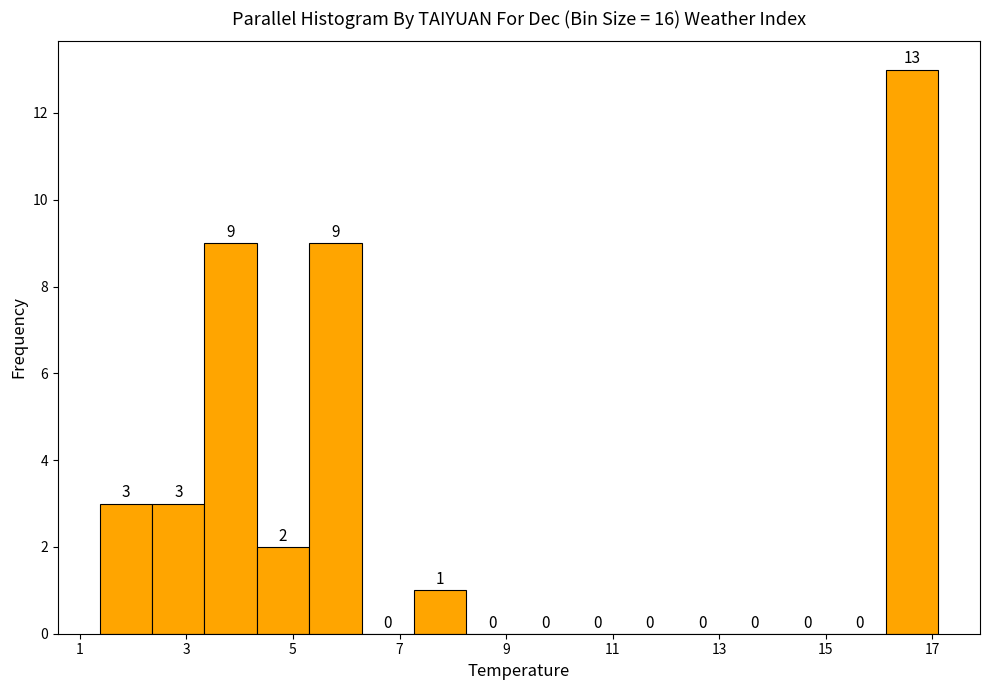

Reading left to right, list every bar in this chart as the range it spans on the x-axis followed by its height. The bar edges are not printed on the chart, so give them approximately, as read against the axis.

1.4 to 2.4: 3
2.4 to 3.4: 3
3.4 to 4.4: 9
4.4 to 5.4: 2
5.4 to 6.2: 9
6.2 to 7.2: 0
7.2 to 8.2: 1
8.2 to 9.2: 0
9.2 to 10.2: 0
10.2 to 11.2: 0
11.2 to 12.2: 0
12.2 to 13.2: 0
13.2 to 14.2: 0
14.2 to 15.2: 0
15.2 to 16.2: 0
16.2 to 17.2: 13